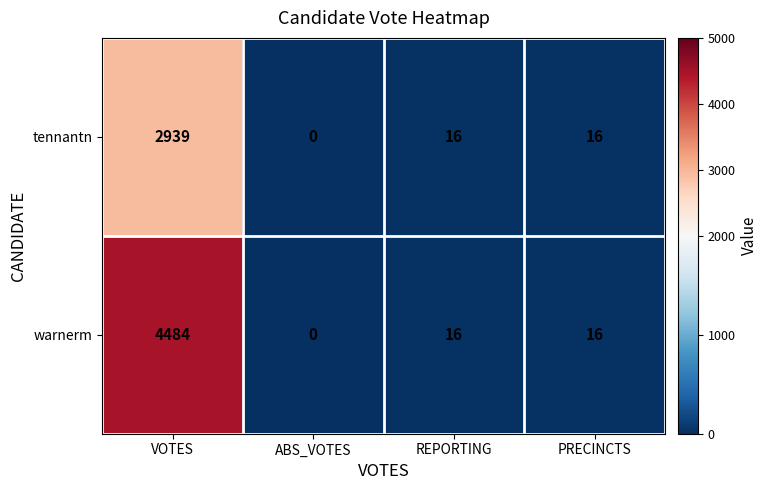

Reading right to left, what are all the values shown in this chart?

tennantn: PRECINCTS=16	REPORTING=16	ABS_VOTES=0	VOTES=2939
warnerm: PRECINCTS=16	REPORTING=16	ABS_VOTES=0	VOTES=4484